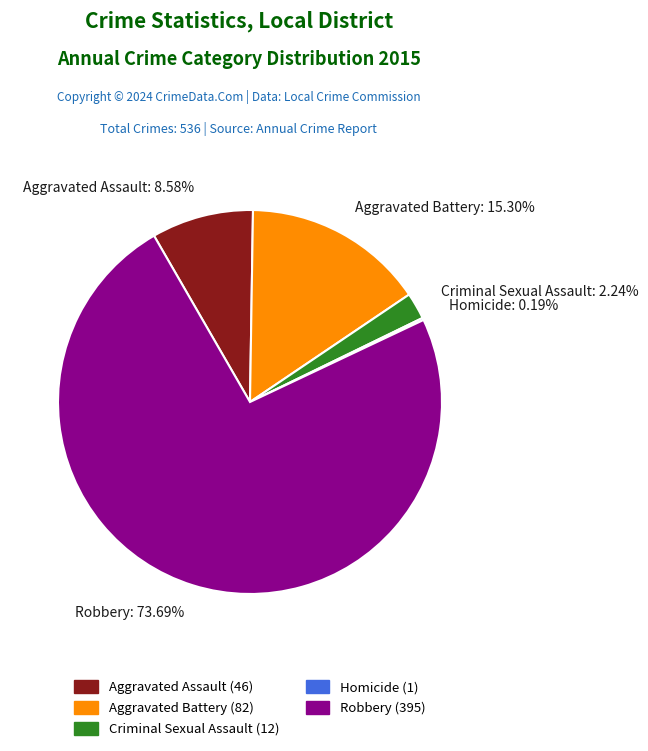

What is the majority slice?

Robbery